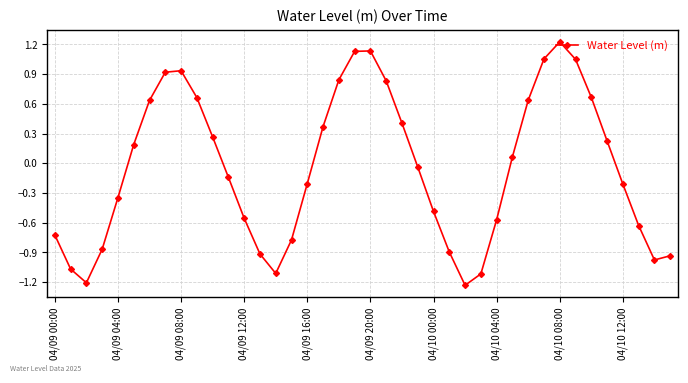

How many data points does each series have?

40